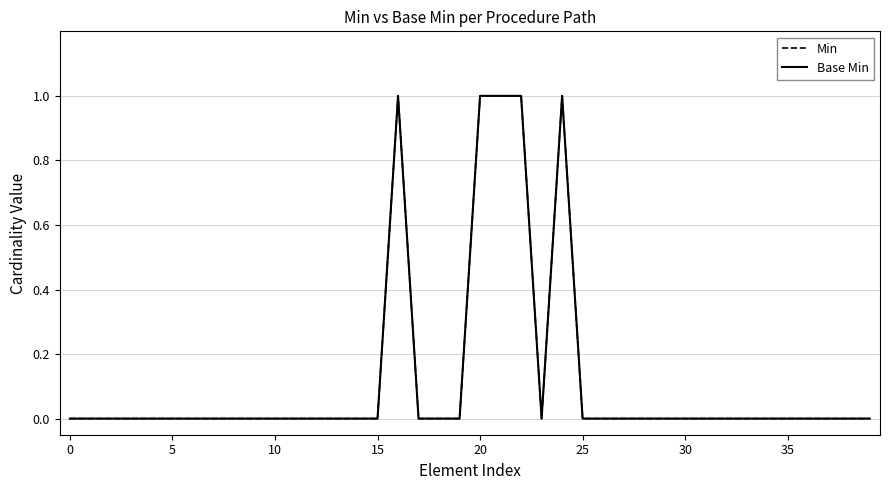

Does the chart have visible grid lines?

Yes